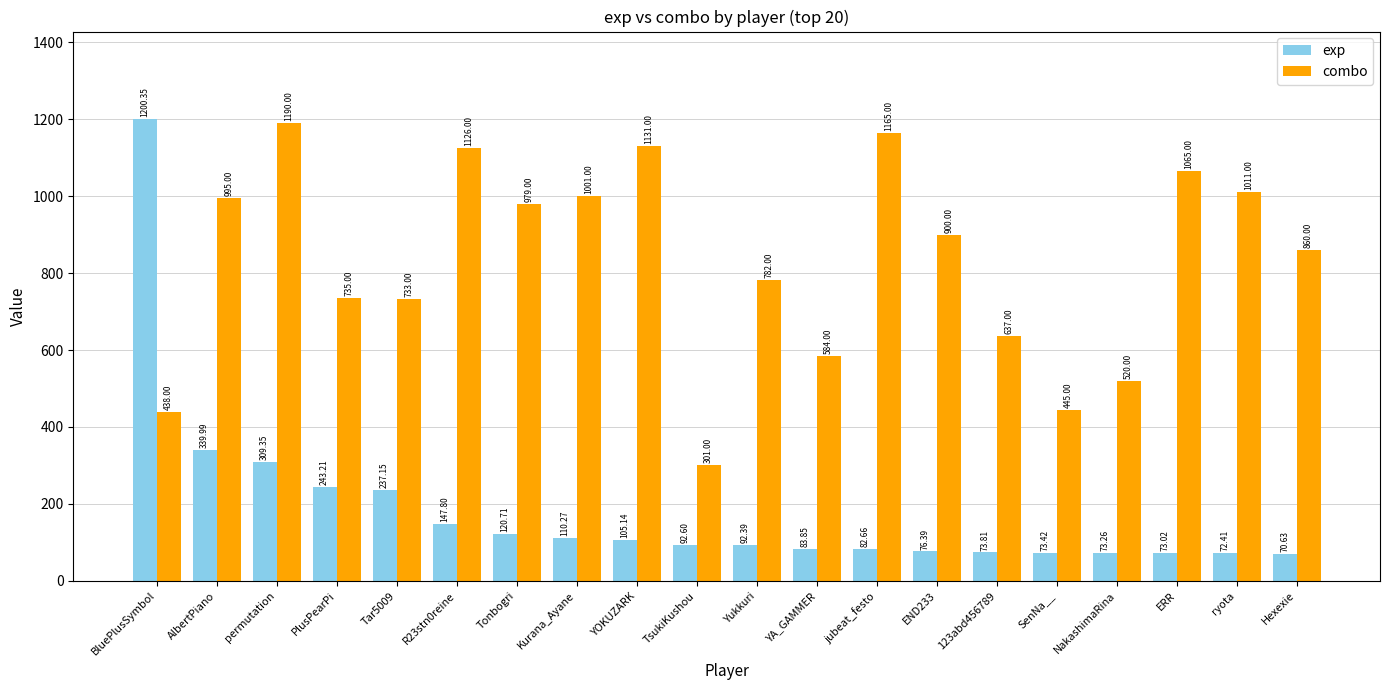

What is the minimum value for exp?

70.6